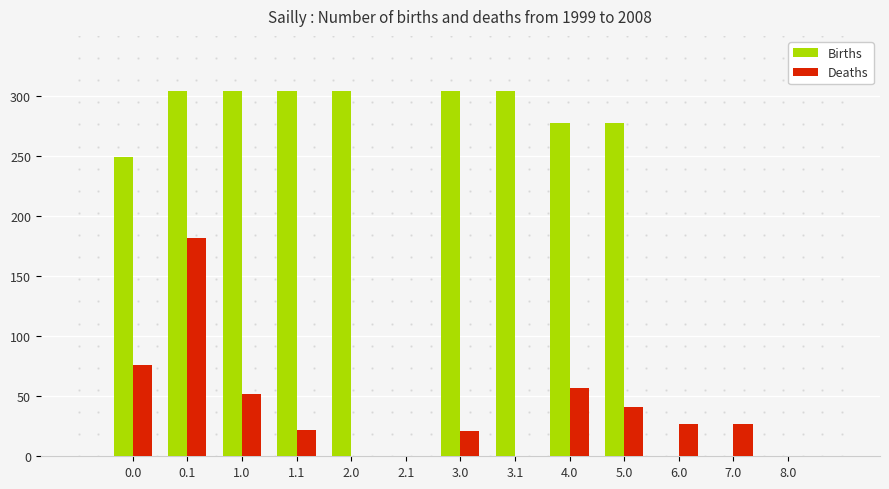

Is the value of Births at 2.0 greater than the value of Deaths at 3.1?

Yes